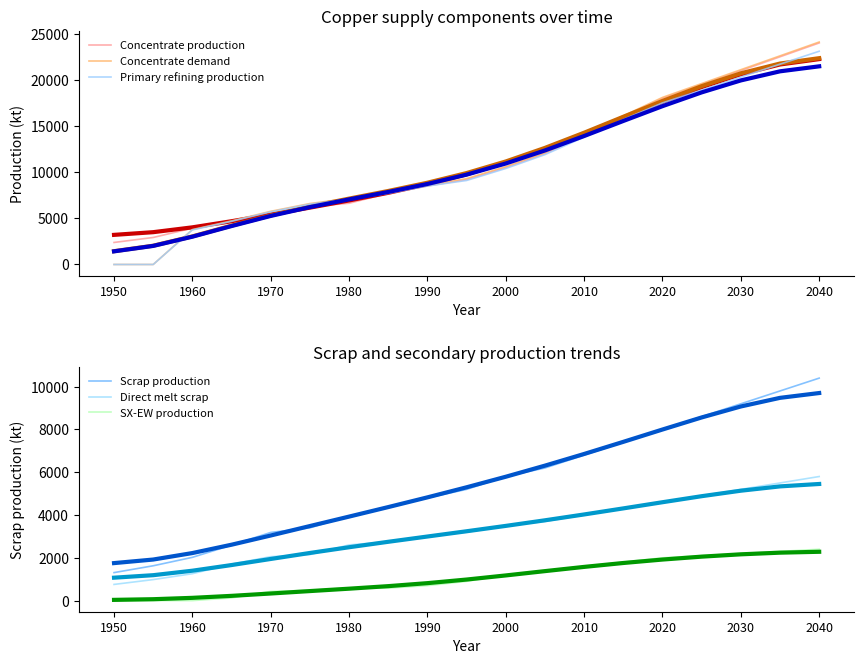

Does the chart have visible grid lines?

No